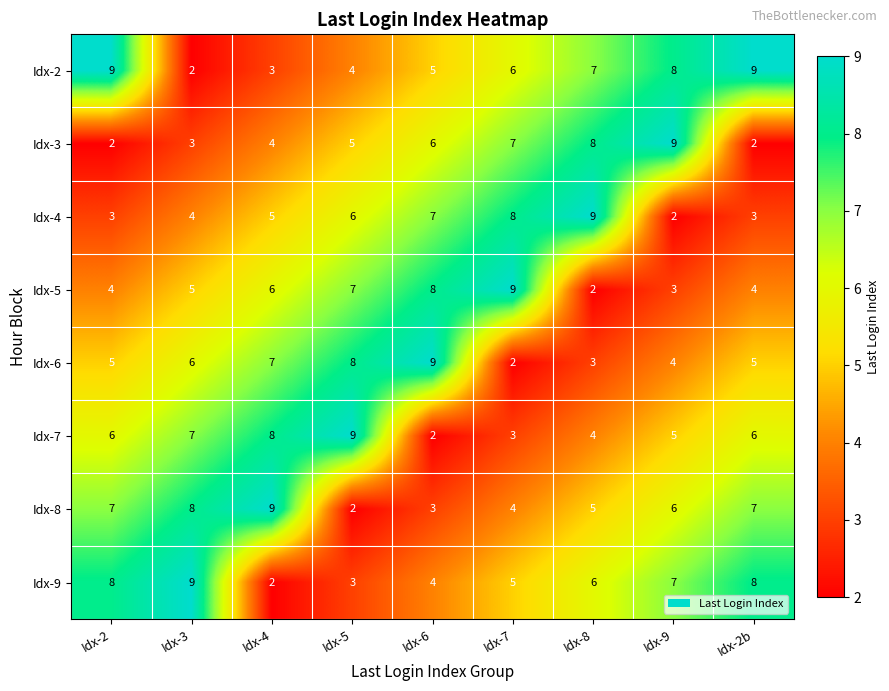

At which label does Idx-2 first exceed 6?

Idx-2